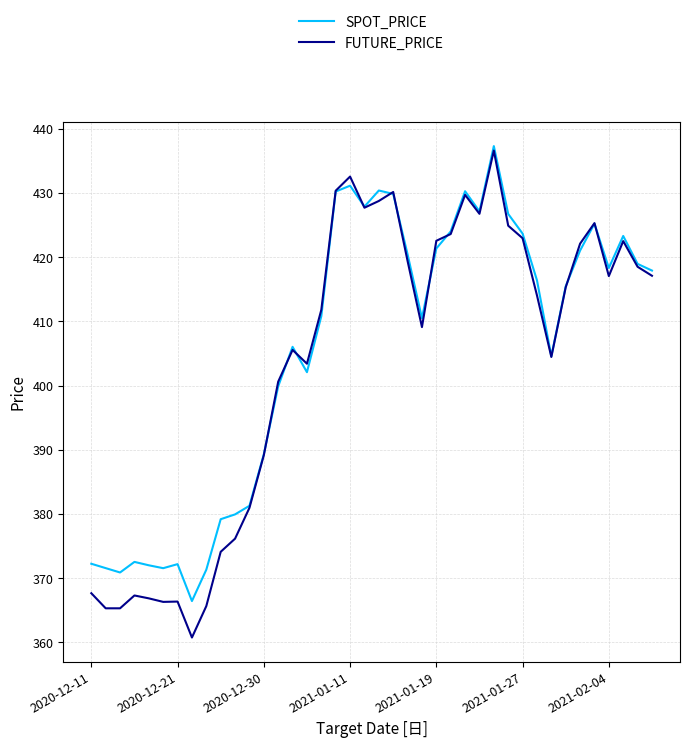

Which series has the widest spread of values?

FUTURE_PRICE